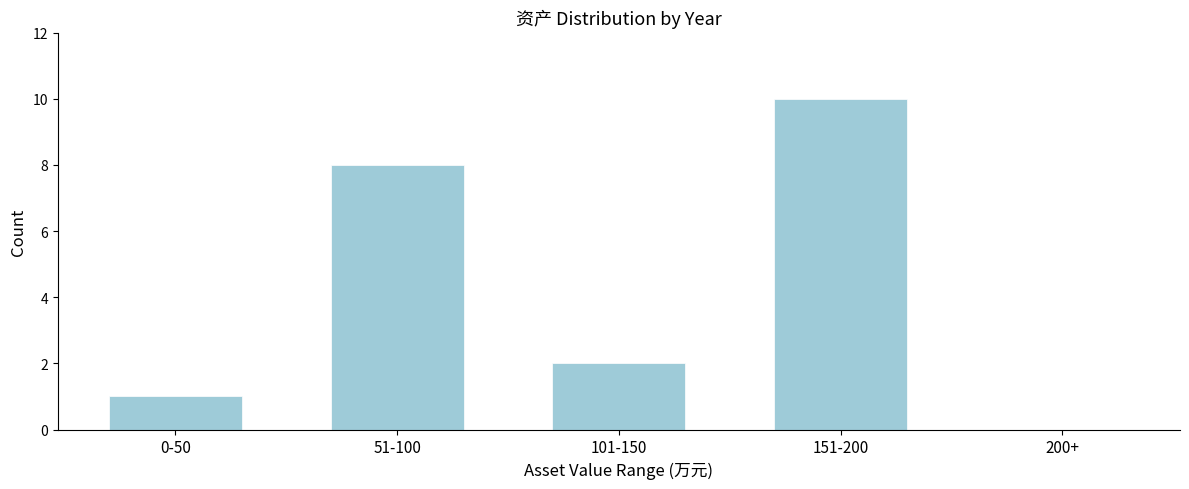

Reading left to right, extract all data points from this chart.

0-50=1	51-100=8	101-150=2	151-200=10	200+=0